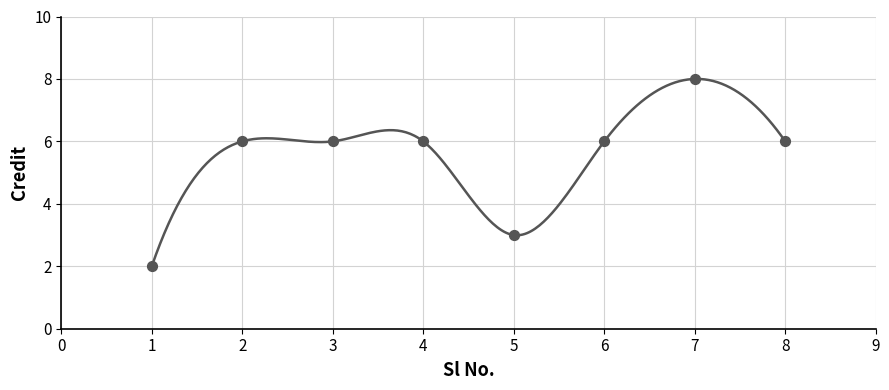

What is the change in value from 4 to 7?

+2